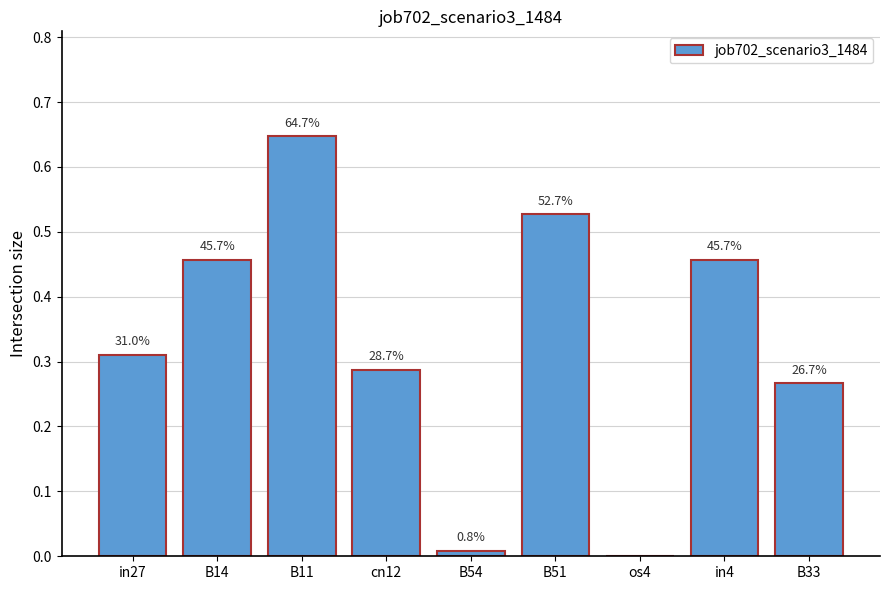

Which label corresponds to the smallest value in the chart?

os4